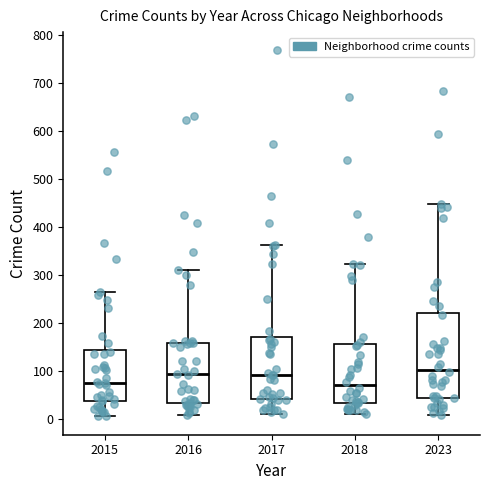

Where is the lower edge of the box at x = 2023 on the y-axis? The values are not printed on the chart, so give them approximately, as read against the axis.

50